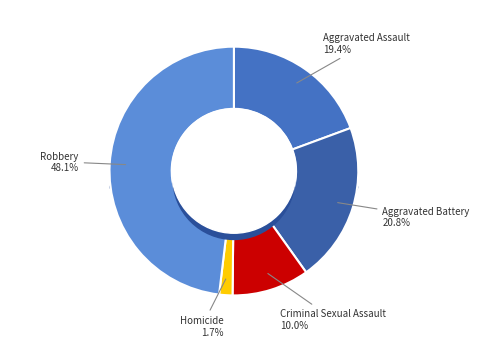

Rank the categories by value from highest to lowest.

Robbery, Aggravated Battery, Aggravated Assault, Criminal Sexual Assault, Homicide